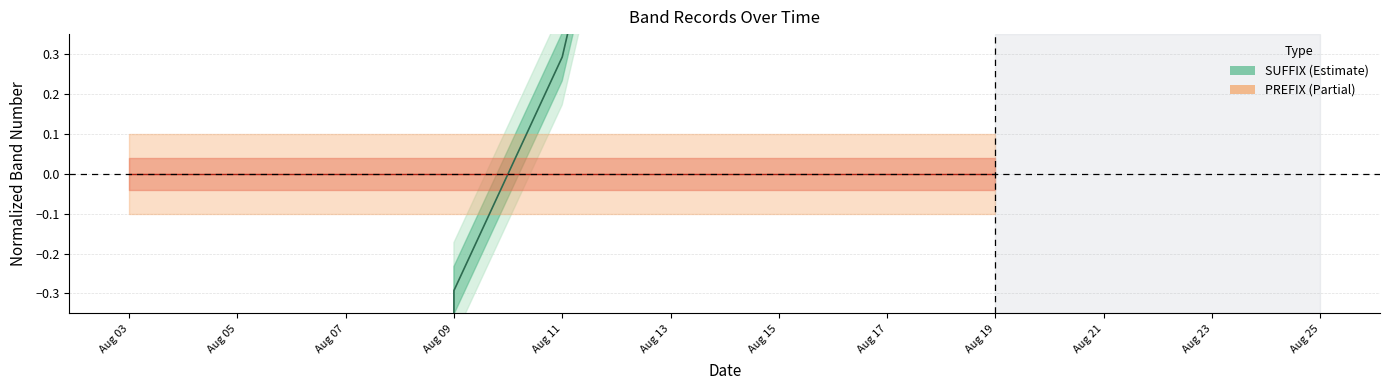

Which series has the widest spread of values?

SUFFIX line